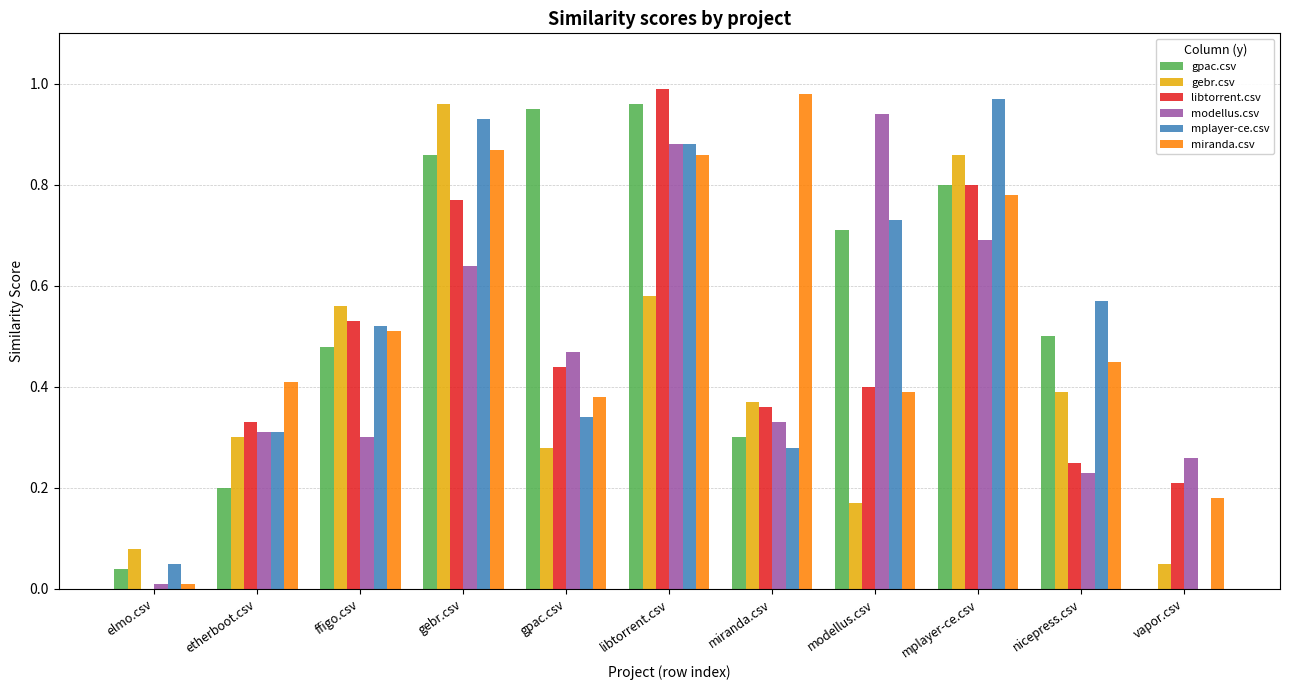

What is the sum of all libtorrent.csv values?

5.1